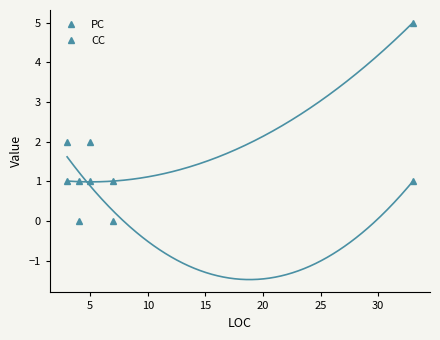

Between 15 and 5, which is larger?

15